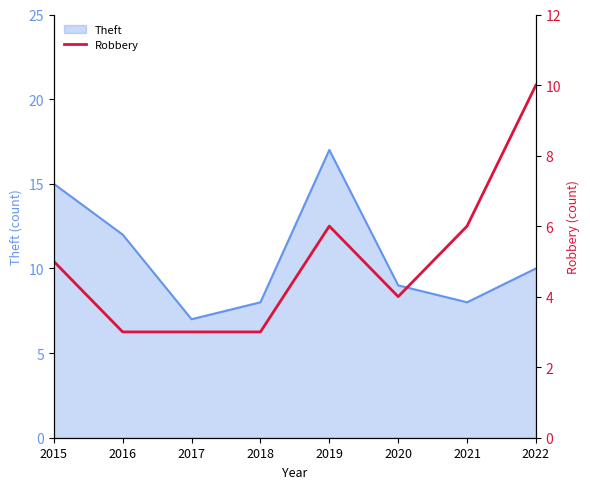

The Theft series shows 17 at 2022. True or false?

False